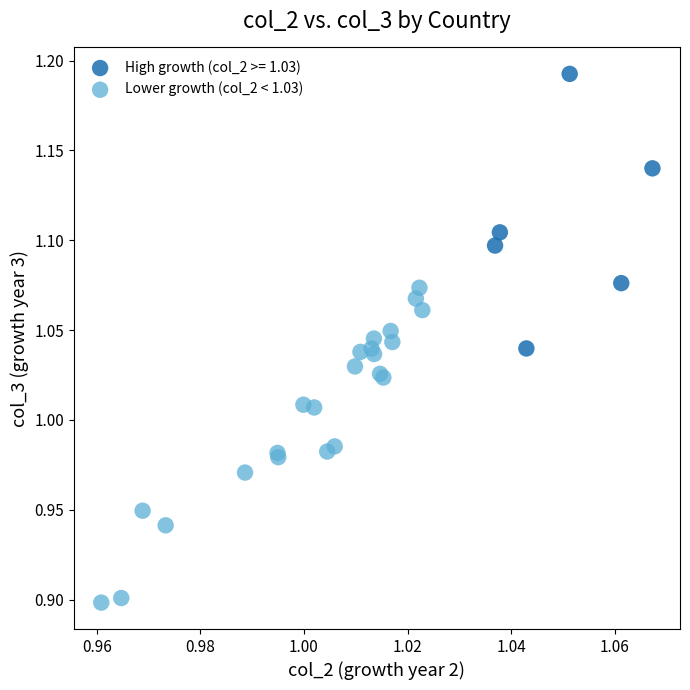

Which series has the largest Y range (max minus min)?

Lower growth (col_2 < 1.03)